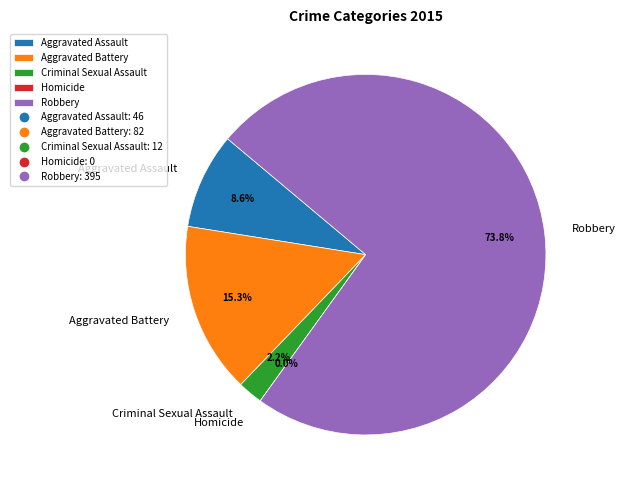

To the nearest percent, what is the average slice percentage?

20%